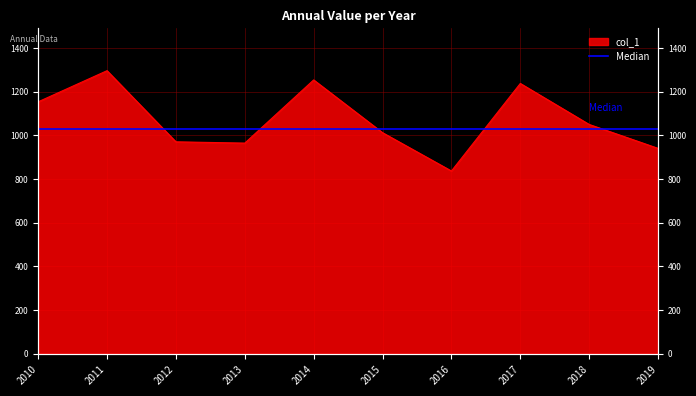

How many lines are shown in the chart?

1